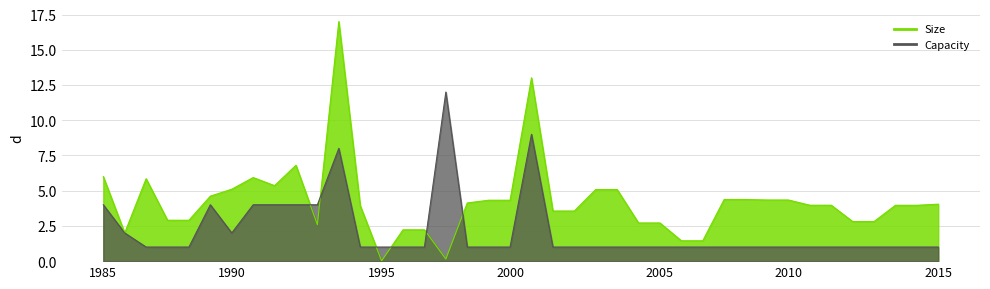

What is the sum of the Size values at 31 and 20?

17.3